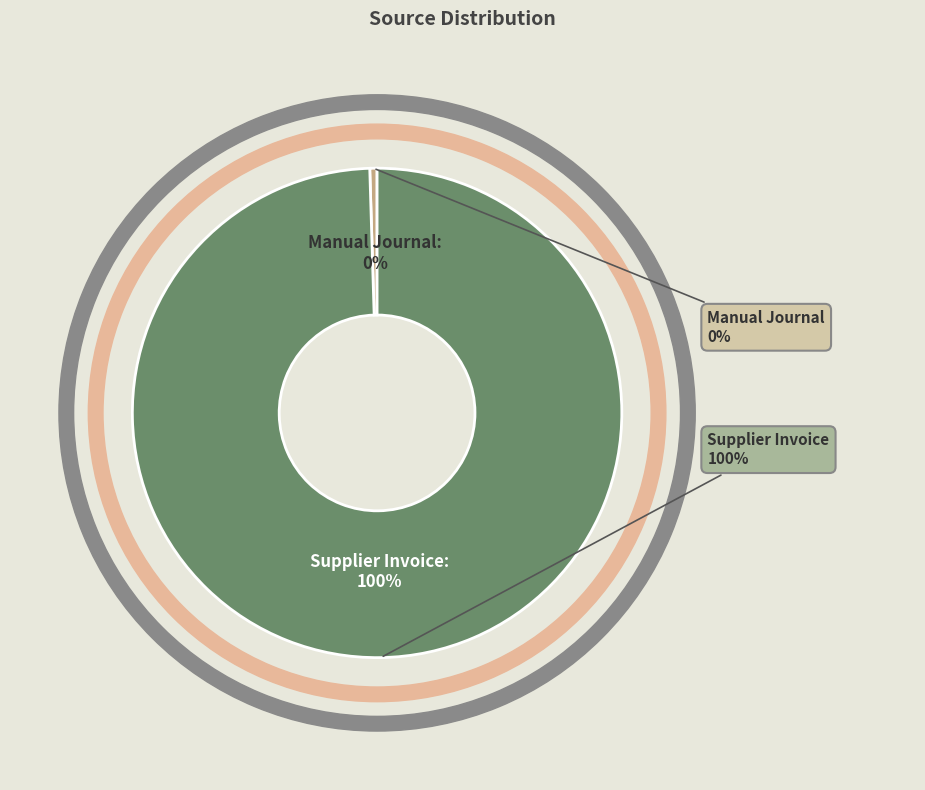

To the nearest percent, what is the combined percentage of Manual Journal and Supplier Invoice?

100%